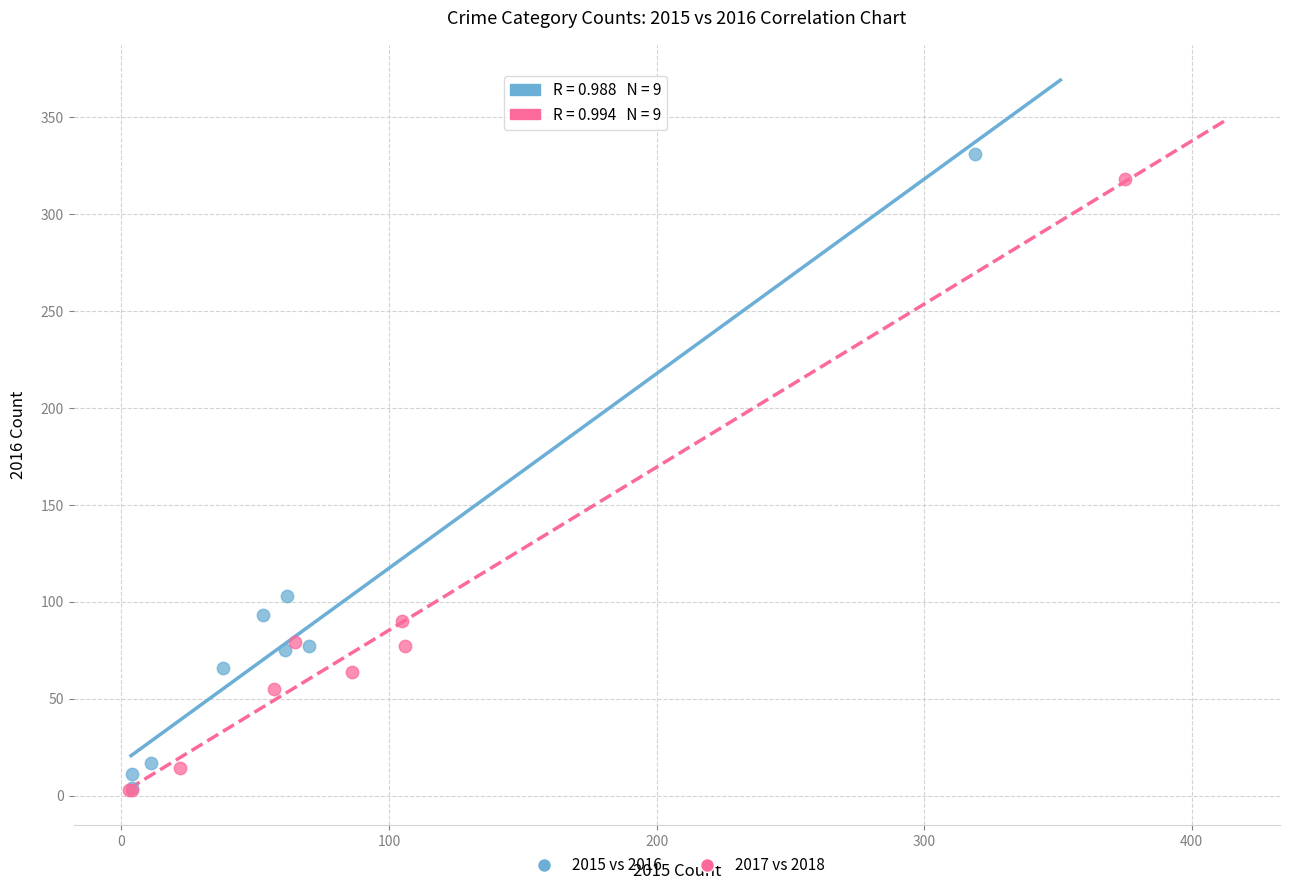

Which series contains the highest Y value?

2015 vs 2016